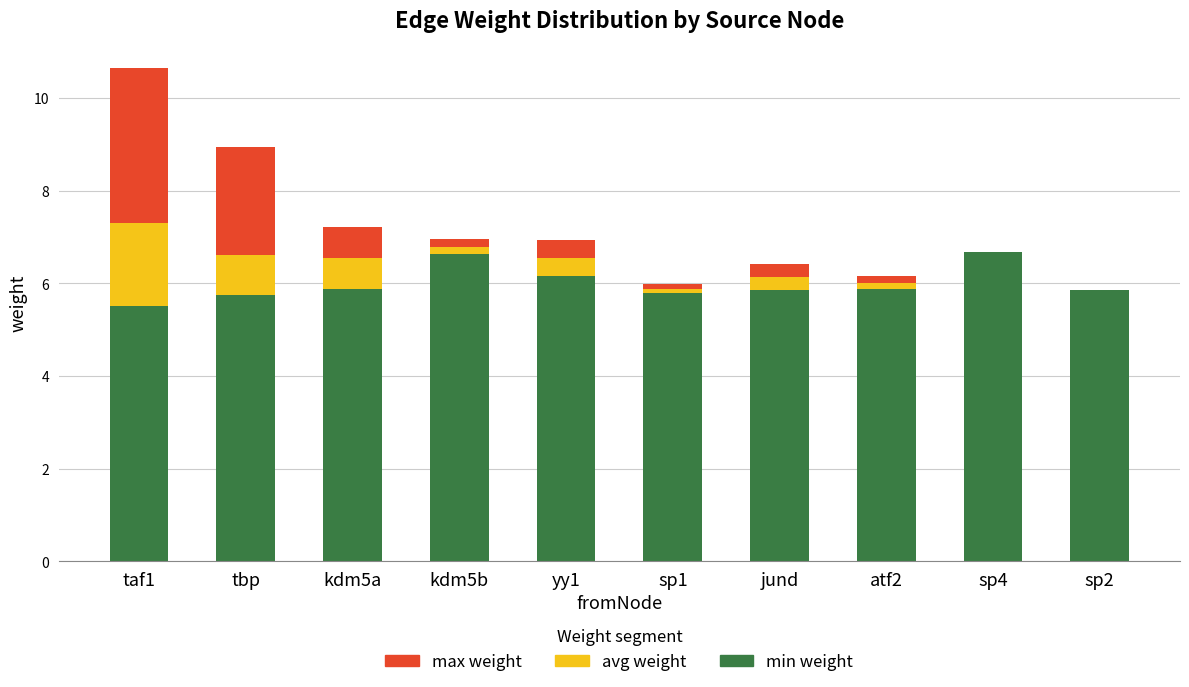

What value does the min weight series have at tbp?

5.7